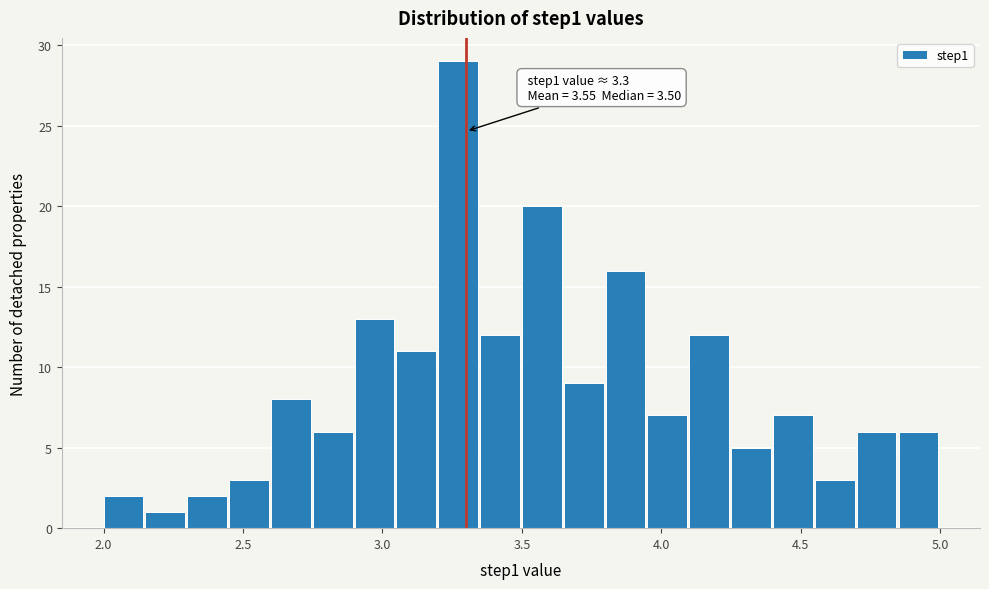

Read against the x-axis, roughly where is the centre of the tallest bar?

3.25